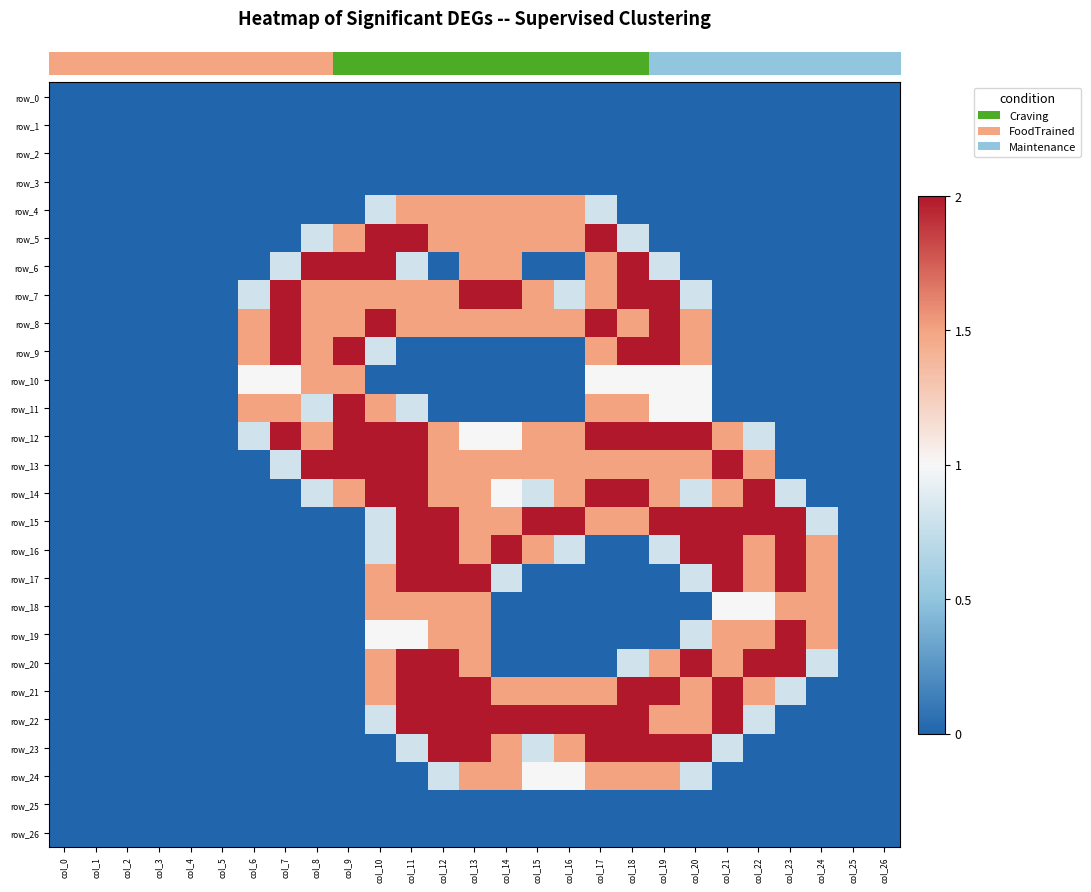

List the labels in order of row_14 value, smallest first.

col_0, col_1, col_2, col_3, col_4, col_5, col_6, col_7, col_24, col_25, col_26, col_8, col_15, col_20, col_23, col_14, col_9, col_12, col_13, col_16, col_19, col_21, col_10, col_11, col_17, col_18, col_22